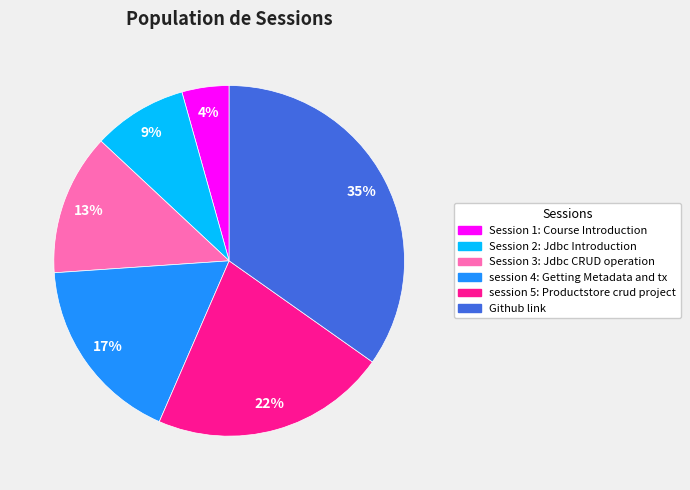

Is it true that Session 3: Jdbc CRUD operation is 7% of the pie?

False